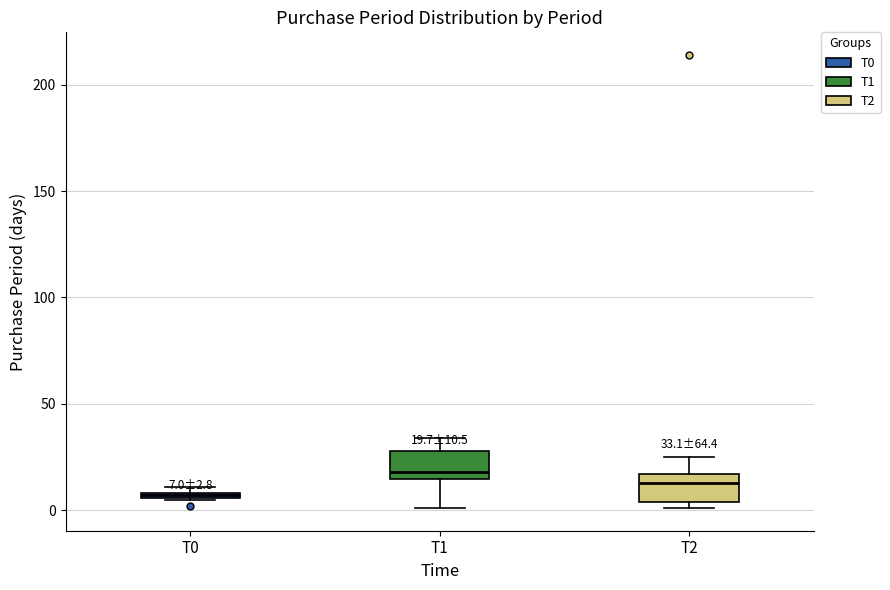

Which box's median line is the lowest?

T0